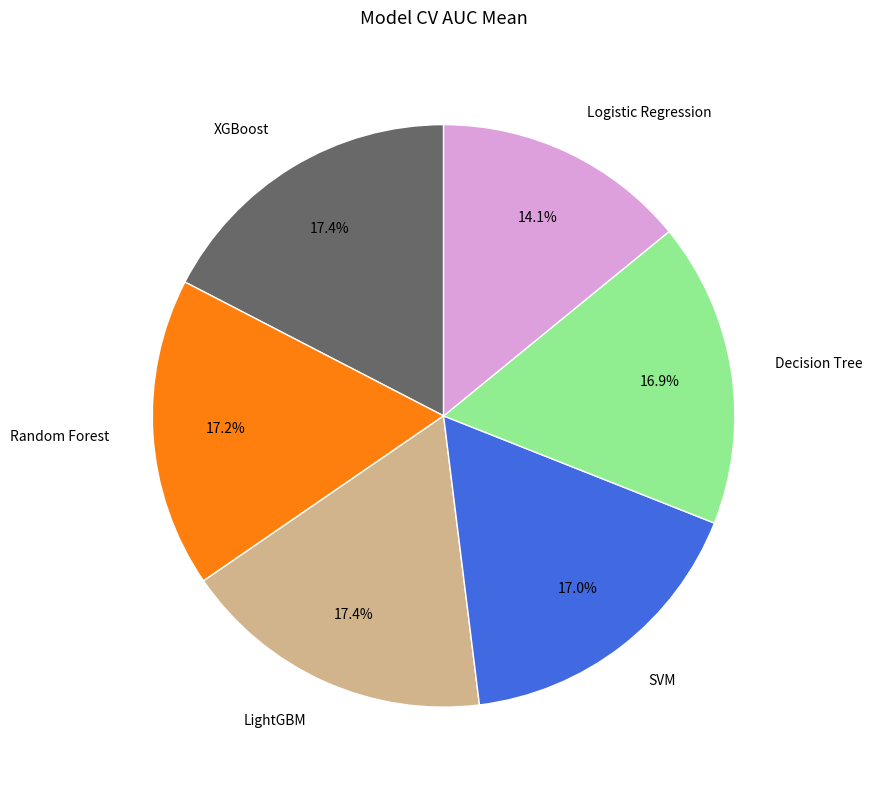

What is the smallest slice in the pie chart?

Logistic Regression